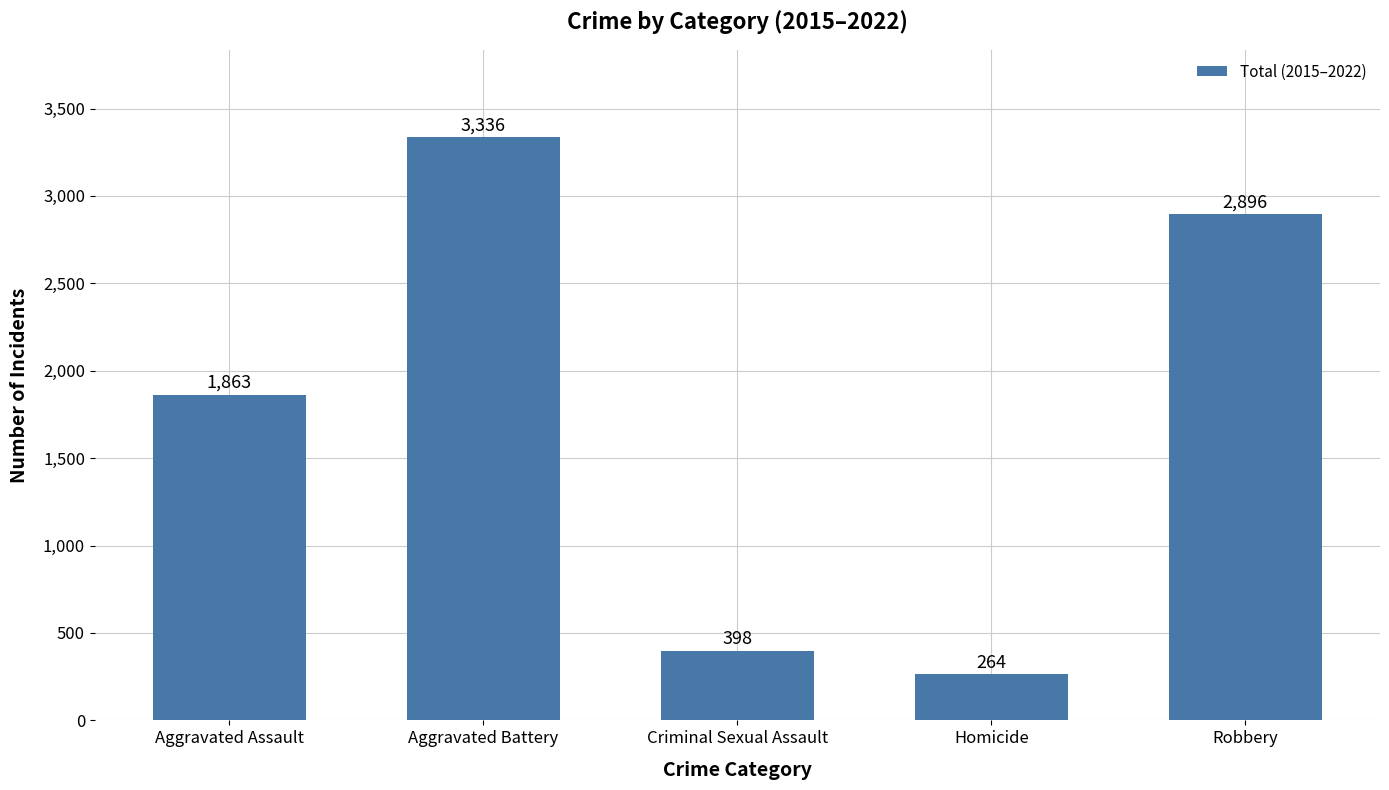

Reading right to left, extract all data points from this chart.

2896	264	398	3336	1863